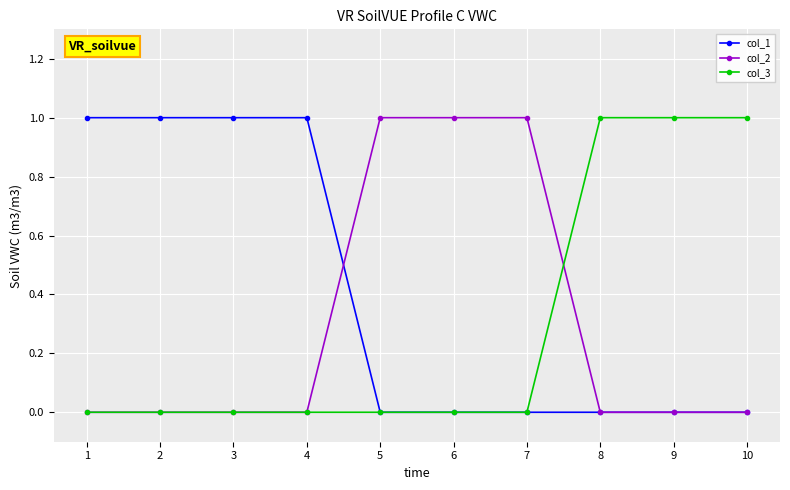

Which series has the largest total across all categories?

col_1